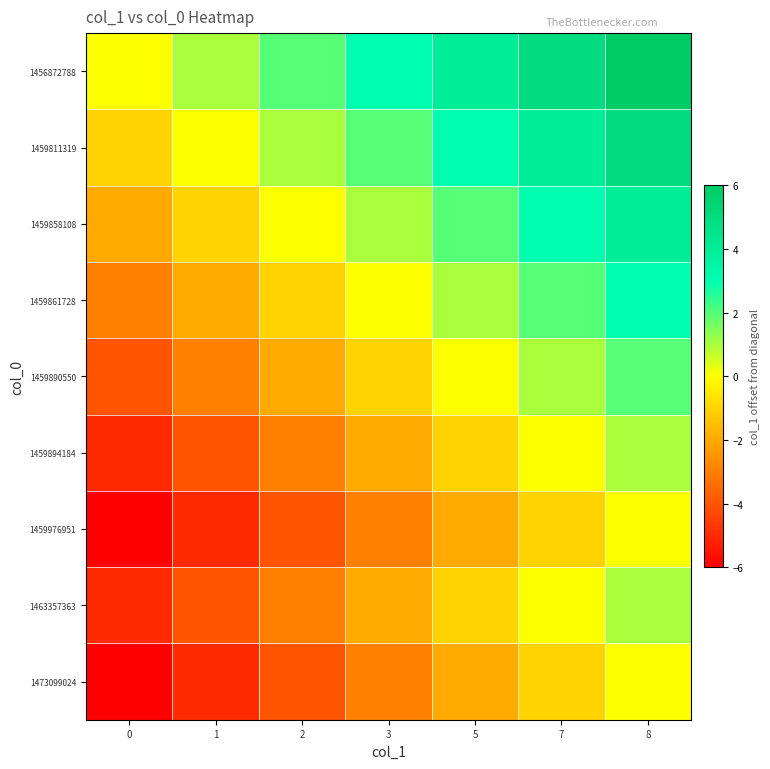

What is the total value across all series at 3?

-5